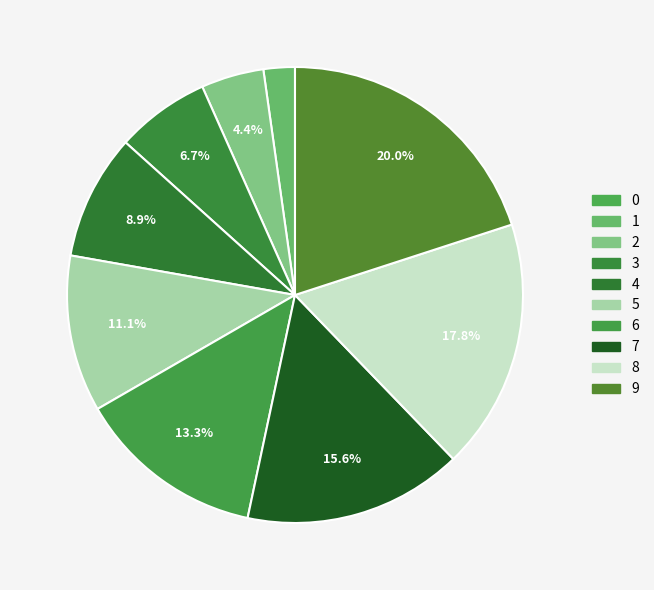

What is the change in value from 1 to 5?

+4